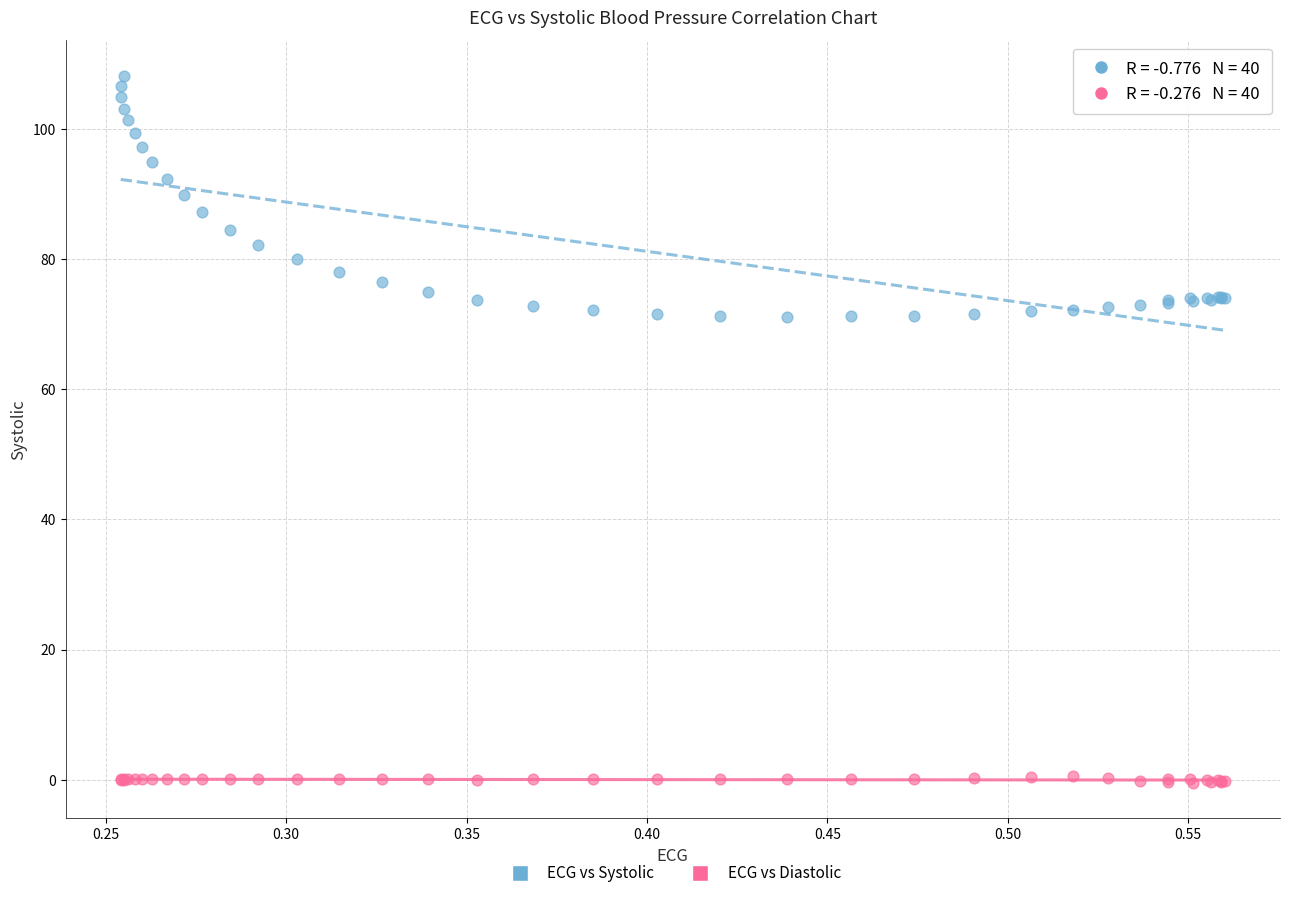

Which series reaches the minimum Y coordinate?

ECG vs Diastolic